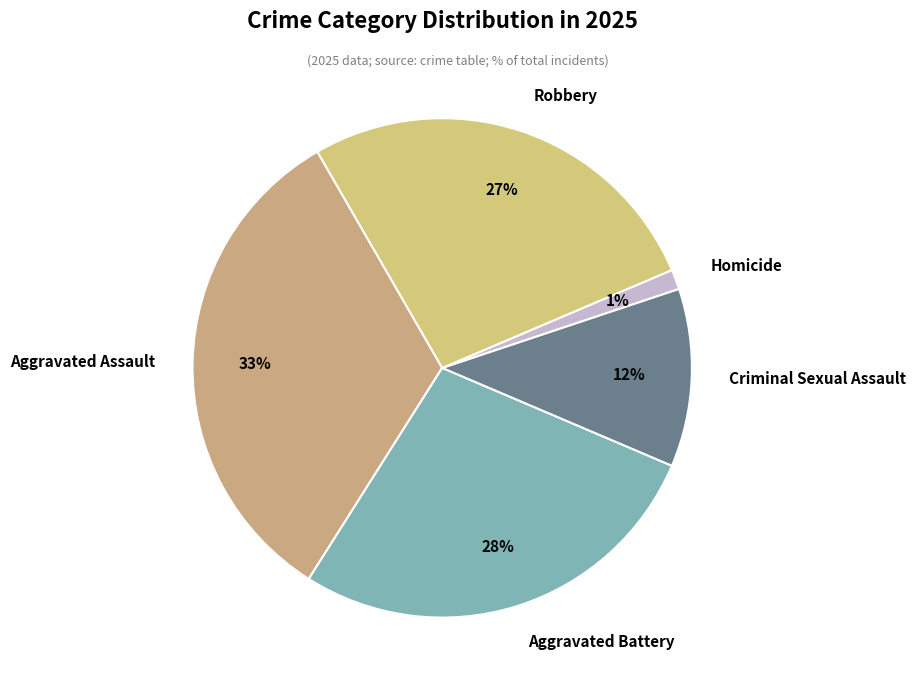

Which slice is the largest?

Aggravated Assault